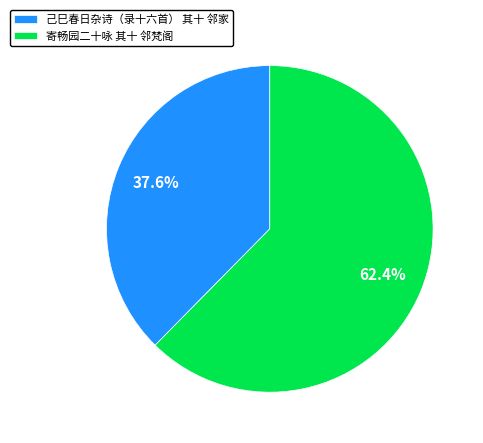

Approximately how many times larger is the value at 己巳春日杂诗（录十六首） 其十 邻家 compared to 寄畅园二十咏 其十 邻梵阁?

0.6